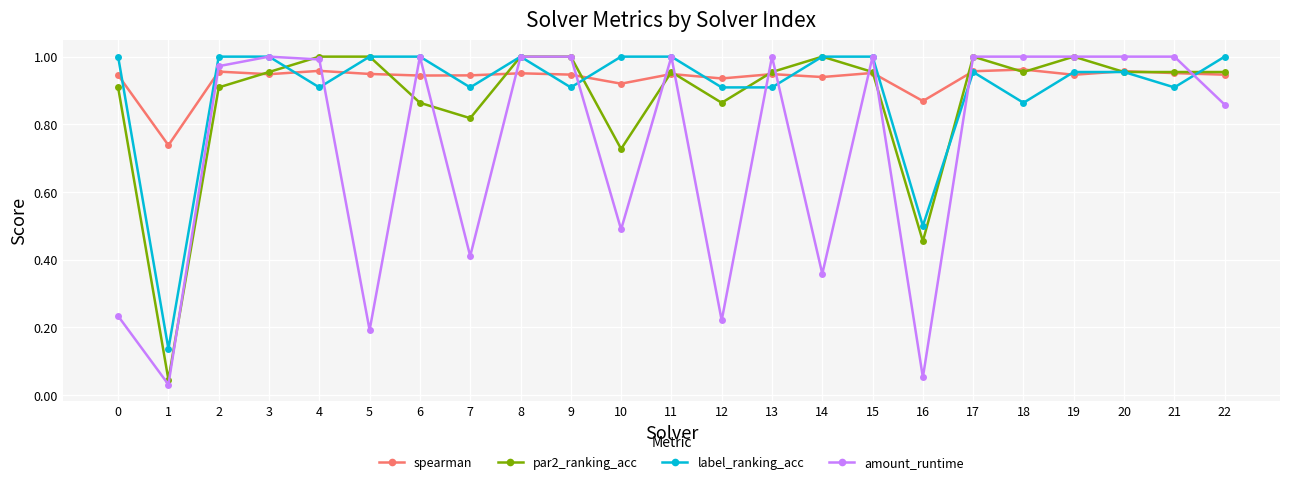

What are all the series names shown in the legend?

spearman, par2_ranking_acc, label_ranking_acc, amount_runtime